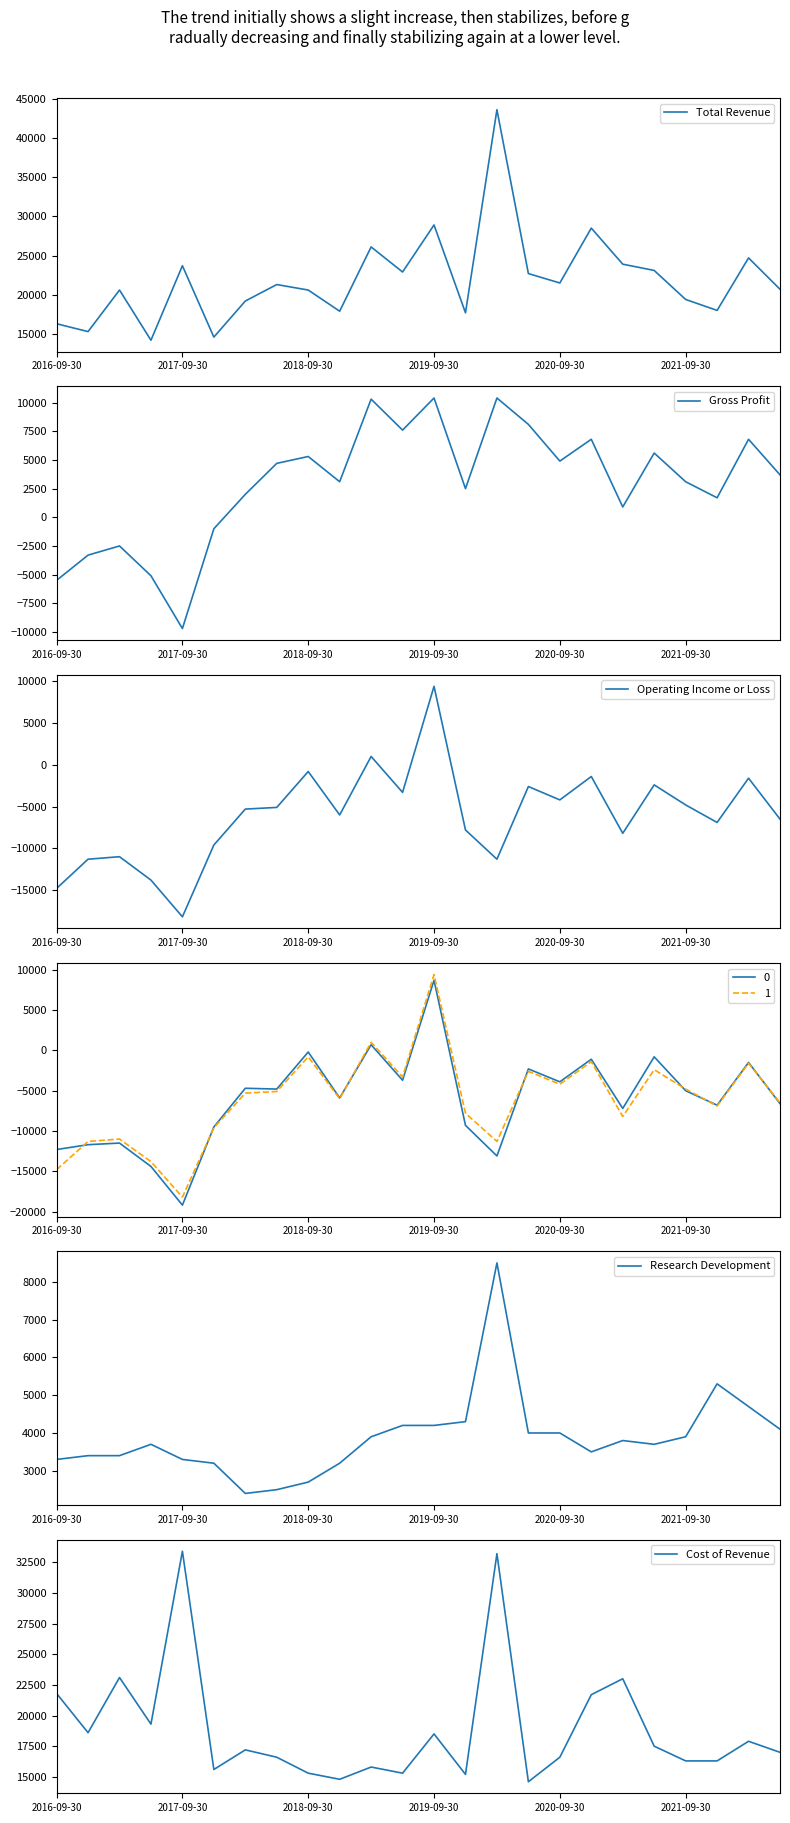

Is it true that Research Development equals 2067 at 2021-09-30?

False